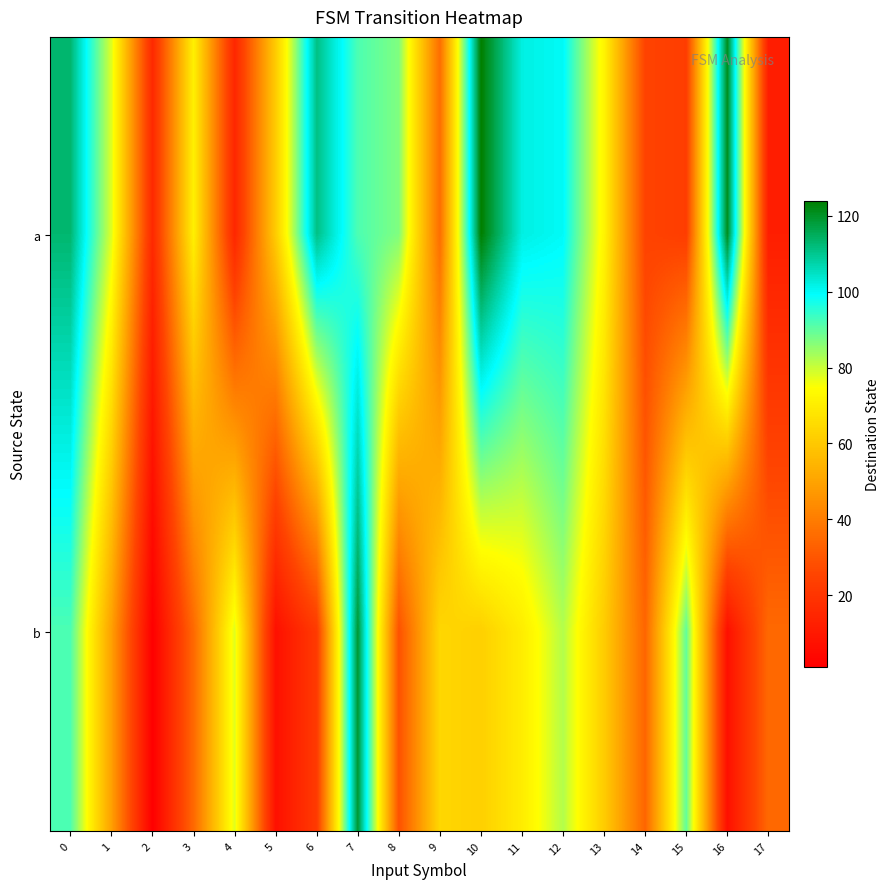

Reading left to right, transcribe all the data shown in this chart.

a: 0=113	1=78	2=16	3=71	4=15	5=61	6=111	7=92	8=87	9=36	10=124	11=102	12=100	13=72	14=25	15=23	16=121	17=12
b: 0=92	1=49	2=1	3=35	4=78	5=7	6=22	7=119	8=29	9=64	10=62	11=70	12=82	13=61	14=34	15=90	16=7	17=35